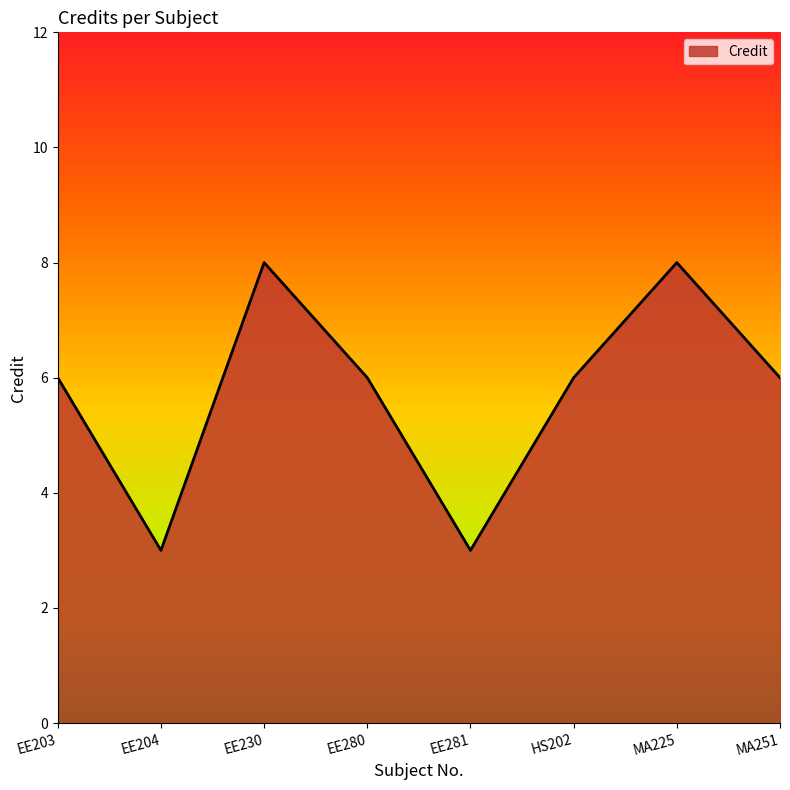

True or false: the data shows 8 at MA225.

True